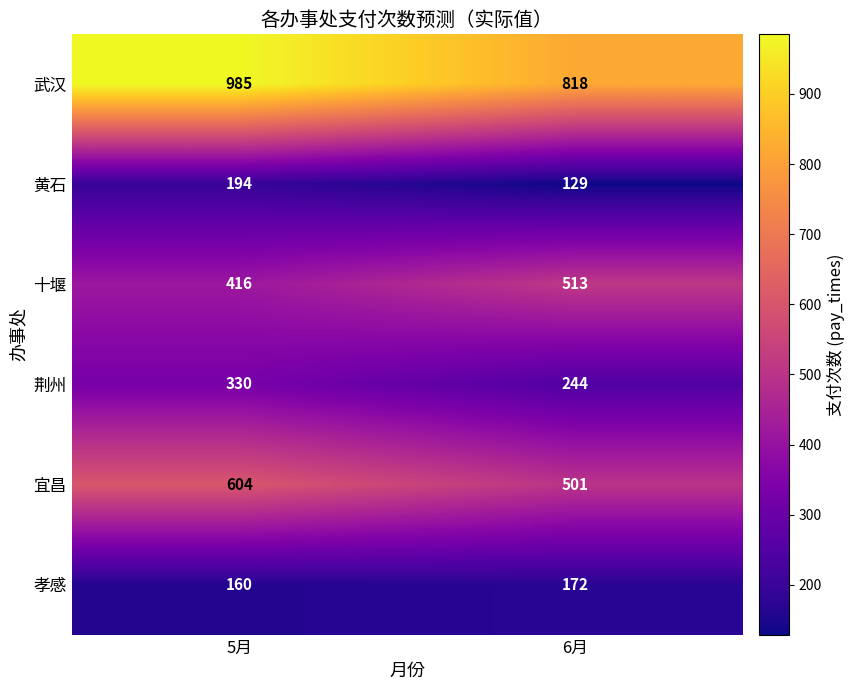

Which label corresponds to the largest value in the chart?

5月